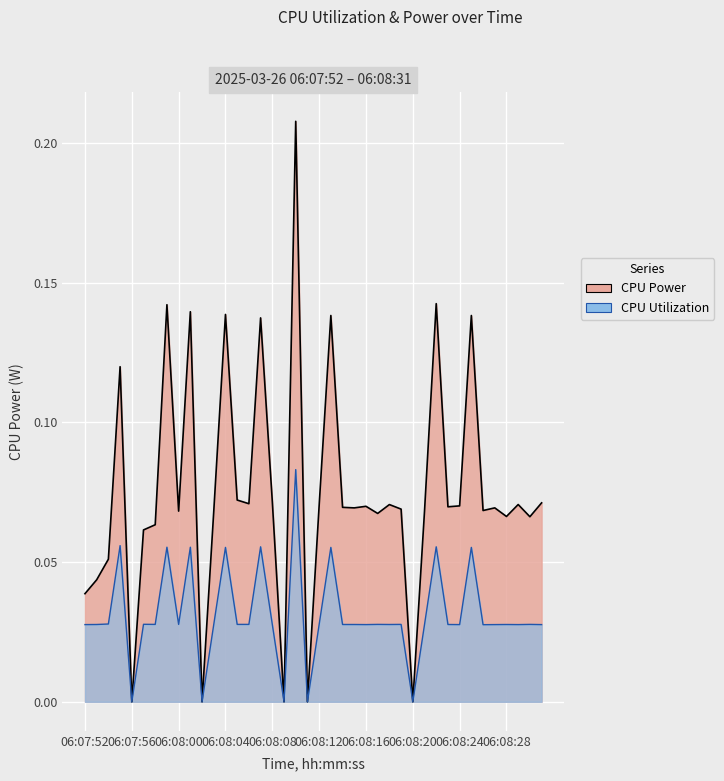

What is the total value across all series at 06:08:26?

0.1